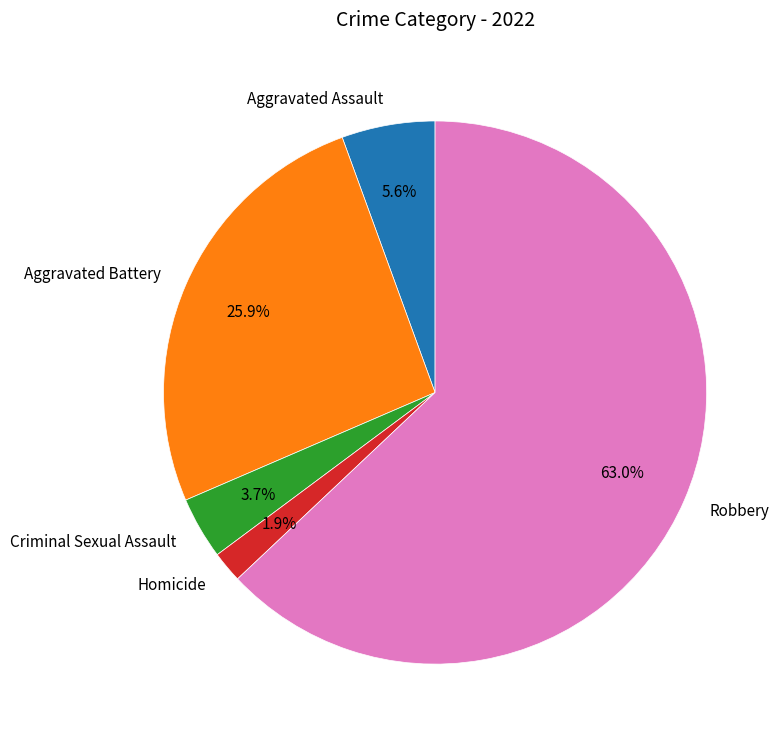

Which category has the biggest portion of the pie?

Robbery